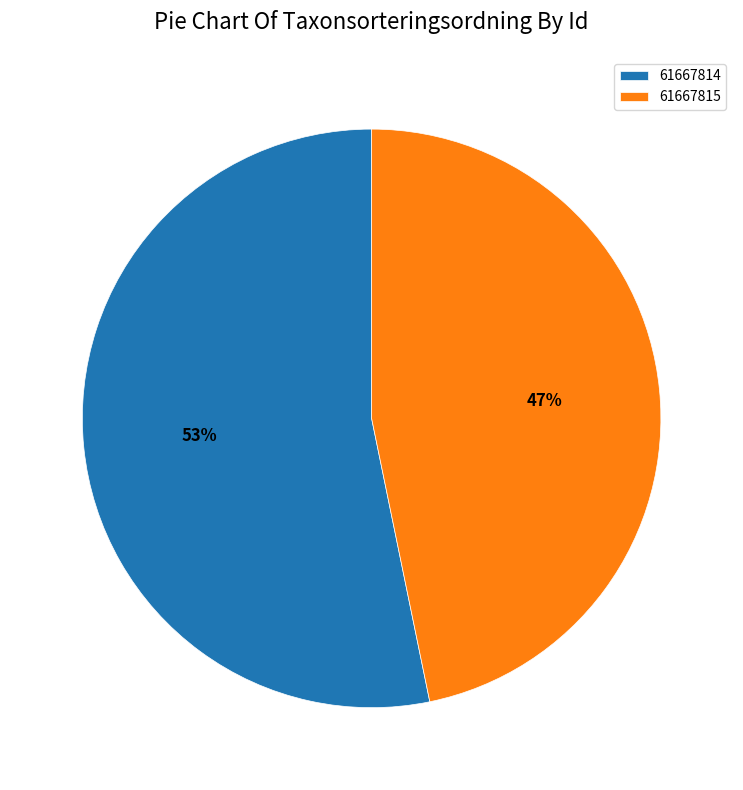

What is the ratio of the value at 61667815 to the value at 61667814?

0.9